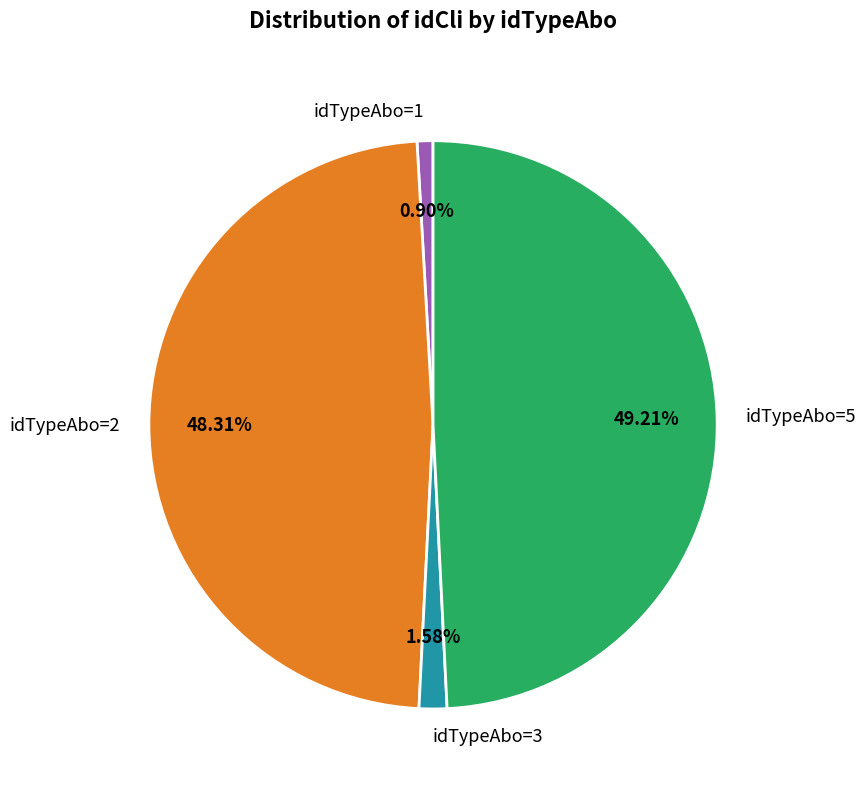

Is idTypeAbo=3 the majority of the pie?

No